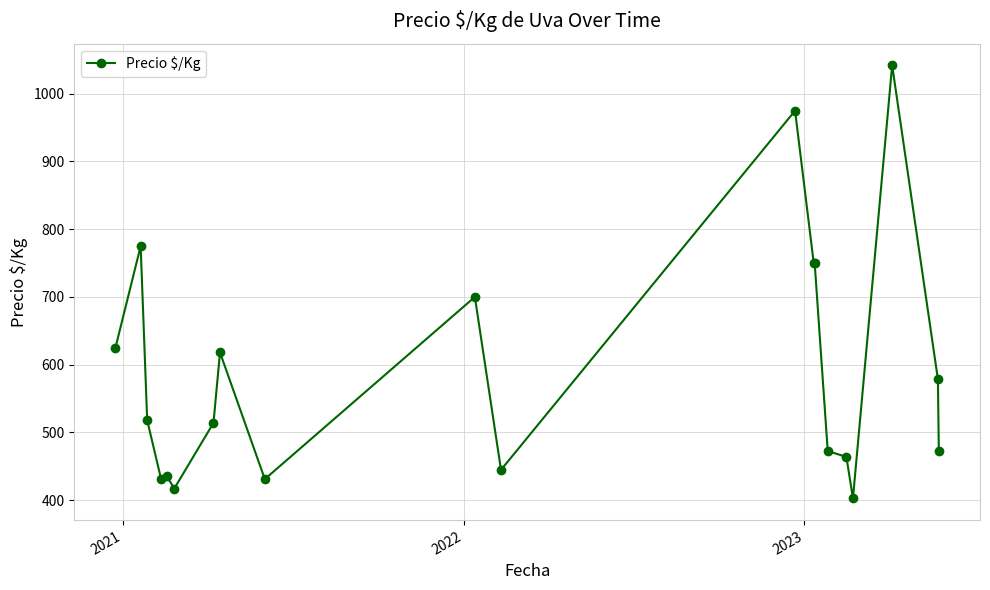

What is the minimum value shown in the chart?

402.5